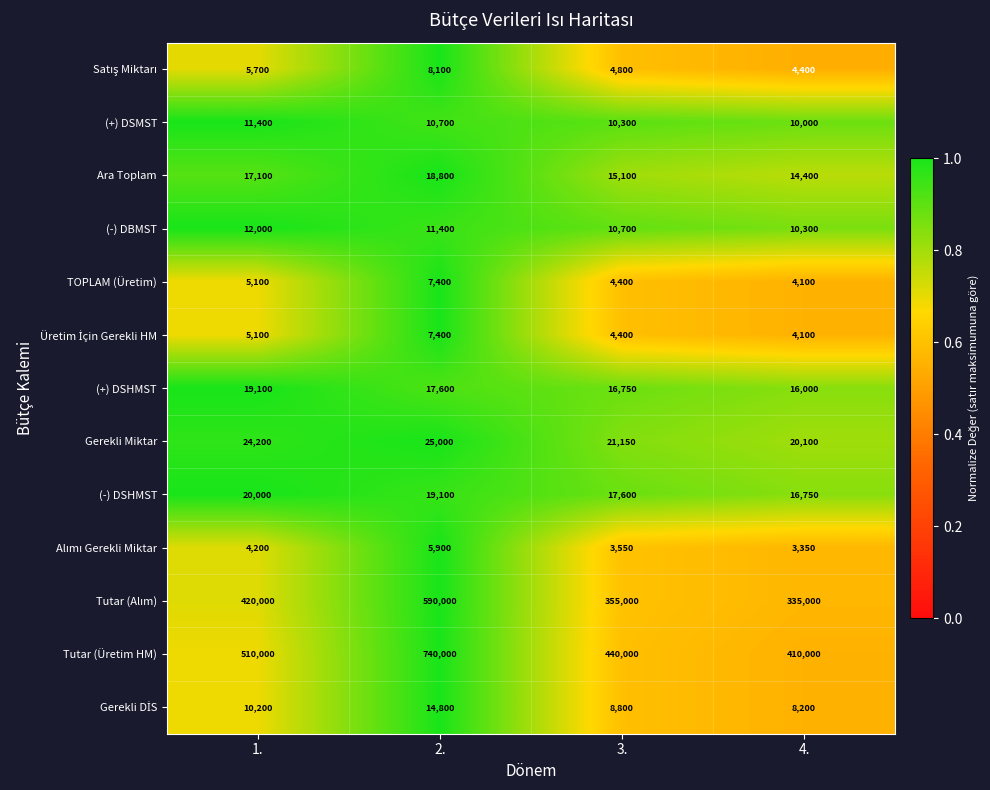

Which series has the largest total across all categories?

Tutar (Üretim HM)